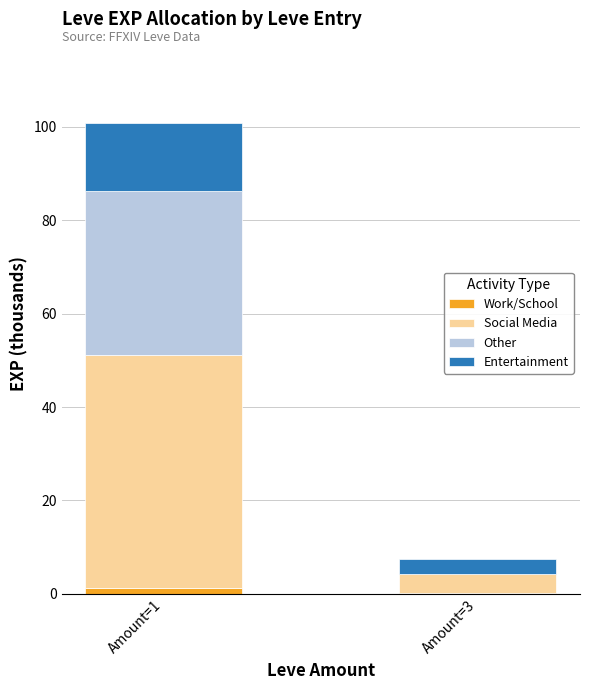

True or false: Work/School has a value of 0.3 at Amount=3.

True